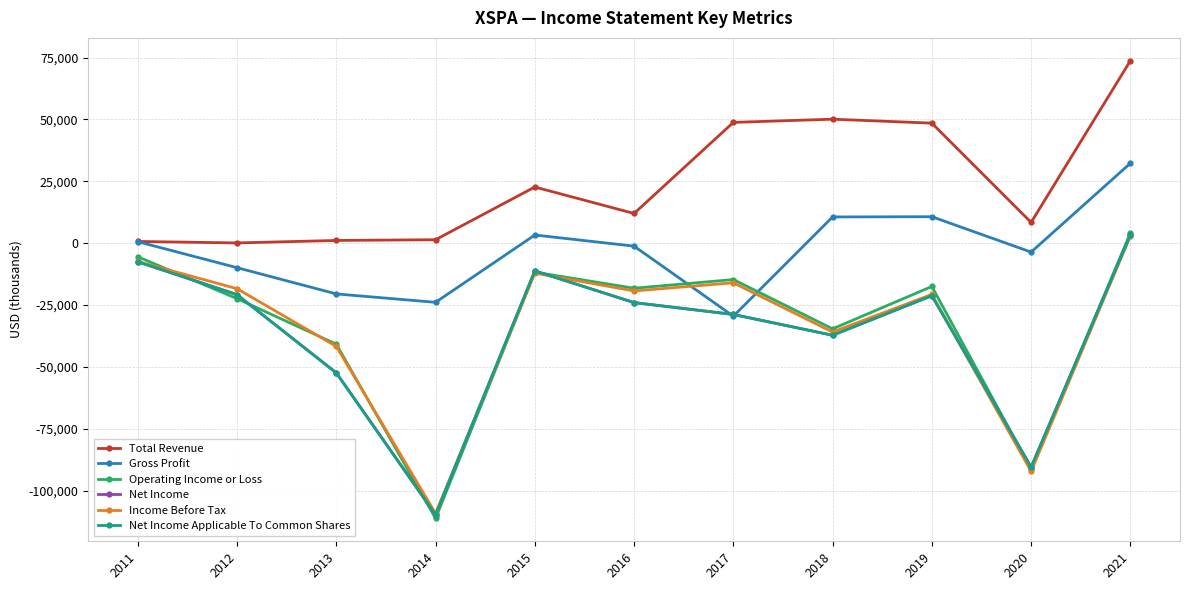

List the series in order of their peak value, lowest first.

Income Before Tax, Net Income, Net Income Applicable To Common Shares, Operating Income or Loss, Gross Profit, Total Revenue